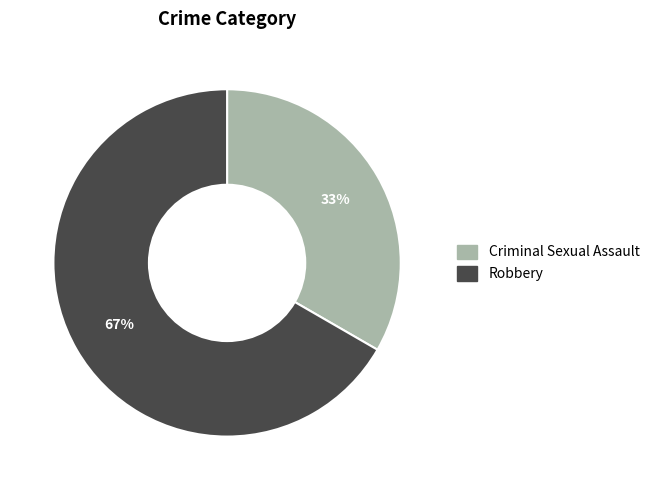

To the nearest percent, what is the average slice percentage?

50%